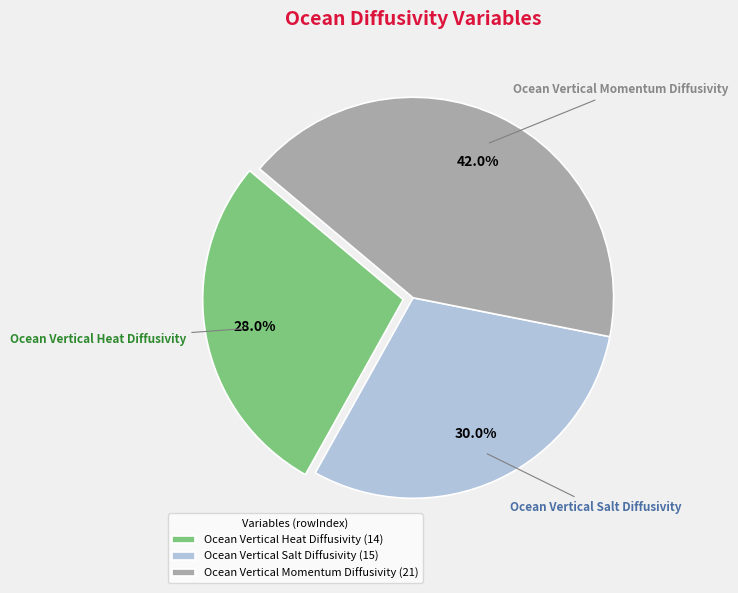

What percentage is the Ocean Vertical Salt Diffusivity slice, to the nearest percent?

30%